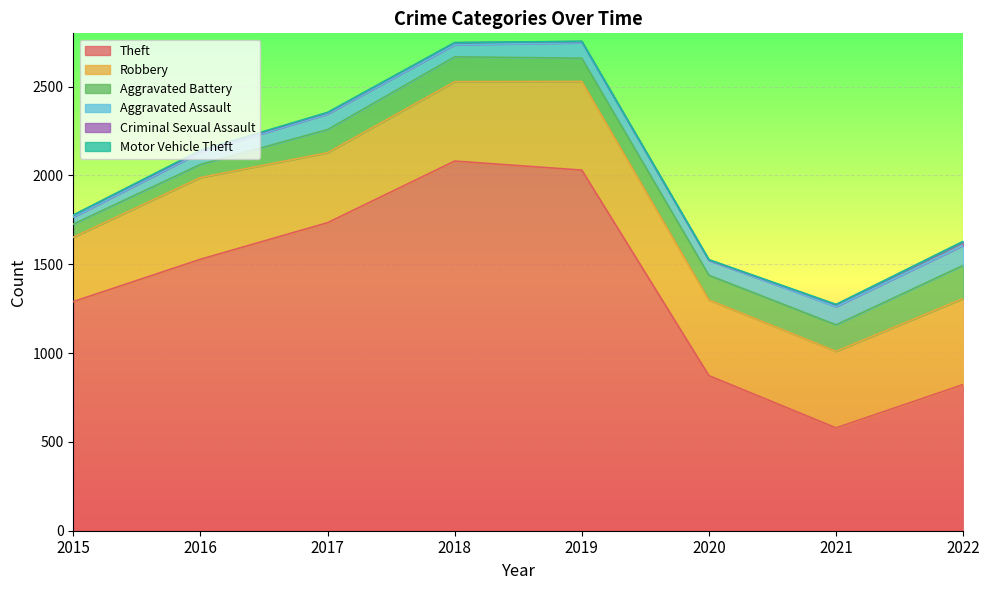

How many interior local valleys does the Aggravated Assault series have?

2